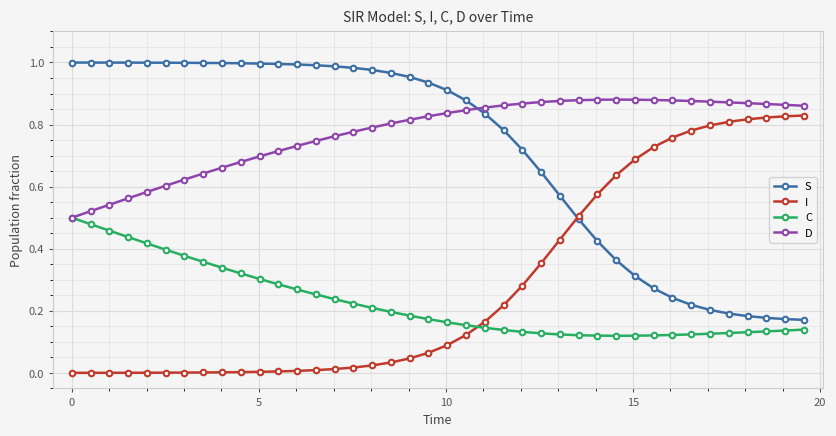

True or false: S and C intersect in this chart.

False